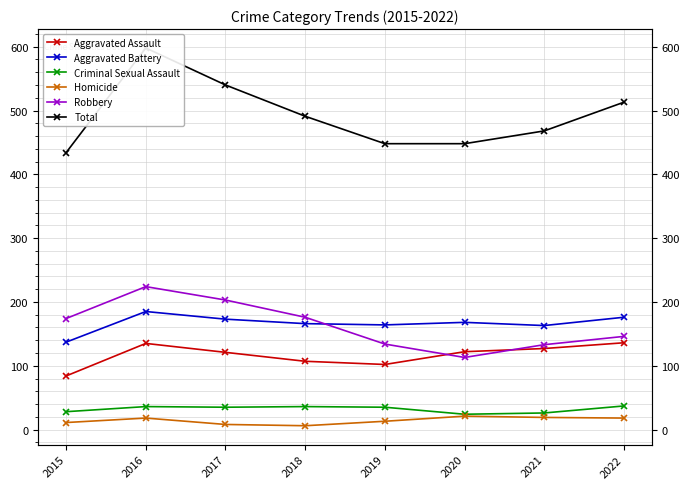

Reading right to left, extract all data points from this chart.

Aggravated Assault: 136	127	122	102	107	121	135	84
Aggravated Battery: 176	163	168	164	166	173	185	137
Criminal Sexual Assault: 37	26	24	35	36	35	36	28
Homicide: 18	19	21	13	6	8	18	11
Robbery: 146	133	113	134	176	203	224	174
Total: 513	468	448	448	491	540	598	434